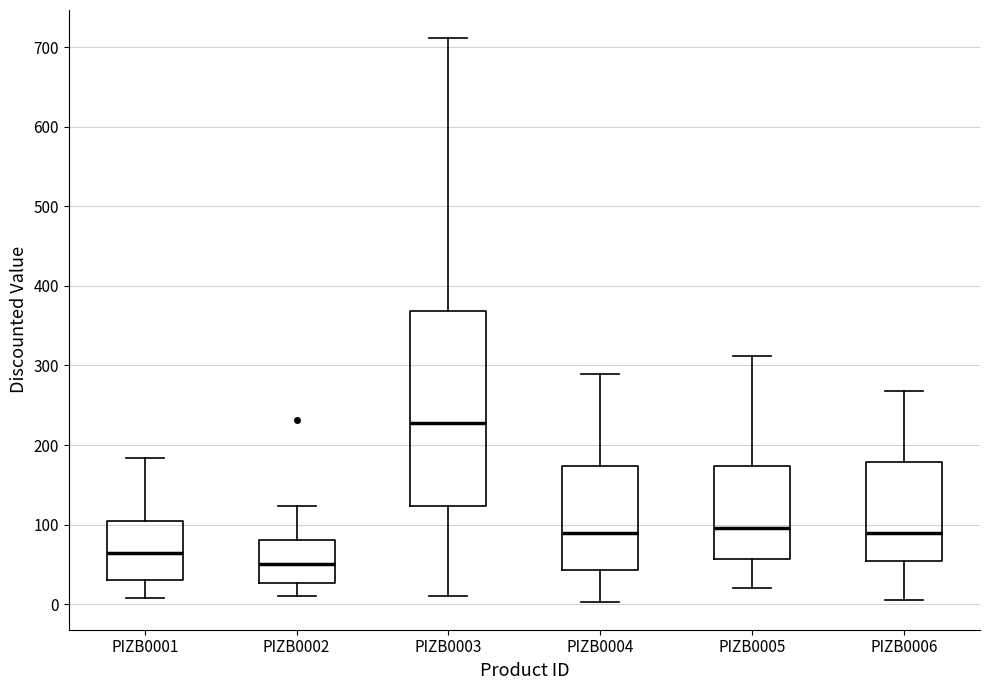

Which box is the tallest, from its lower edge to its upper edge?

PIZB0003